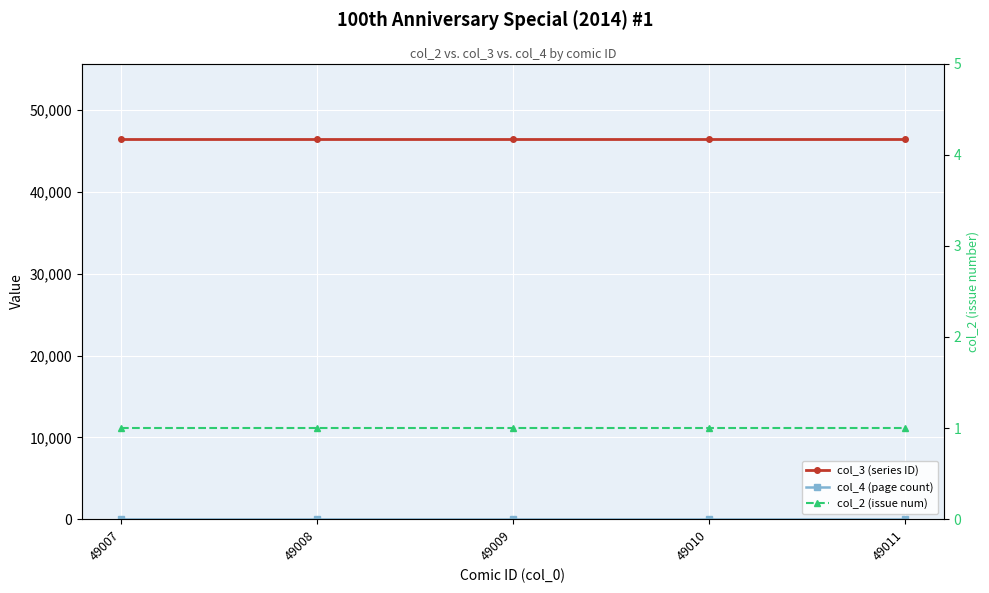

True or false: col_2 (issue num) and col_3 (series ID) intersect in this chart.

False